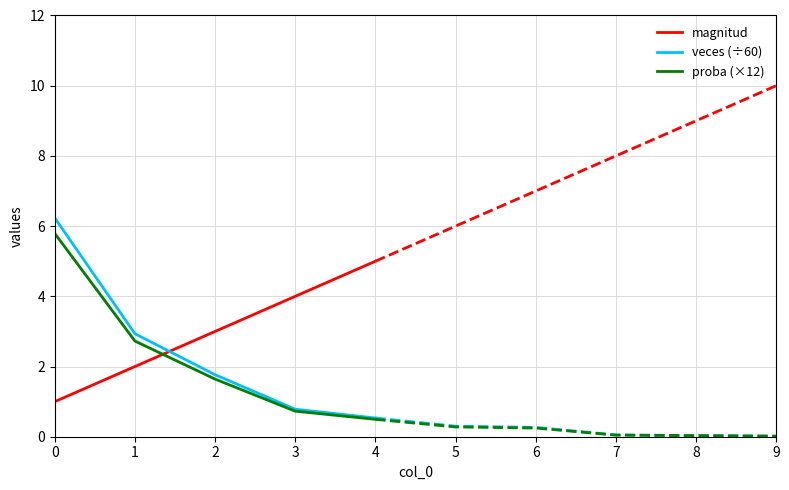

Which series changed the most between 0 and 4?

veces (÷60)